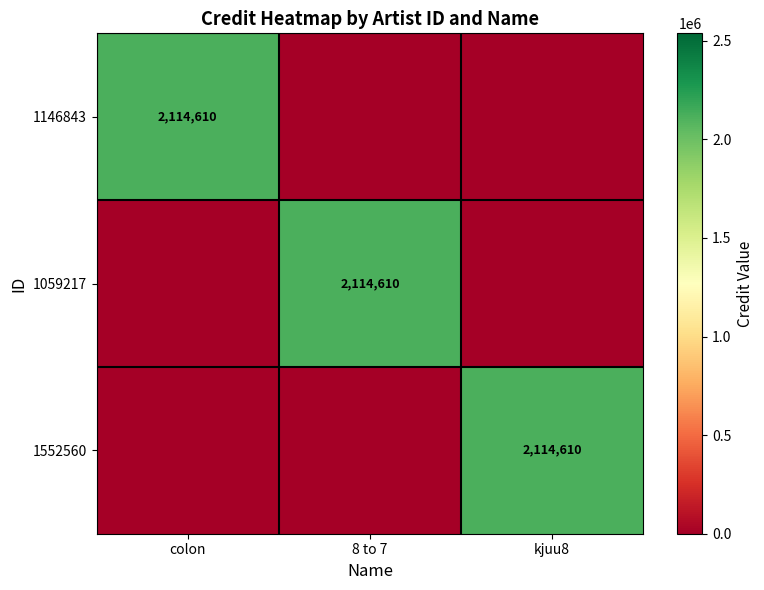

Is it true that 1146843 equals 2114610 at colon?

True